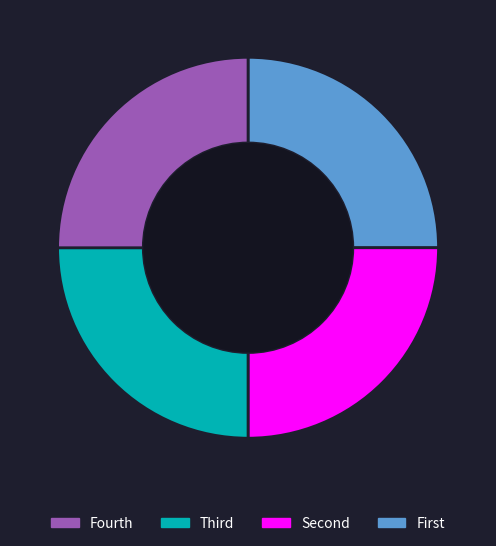

Does any single category account for the majority?

No